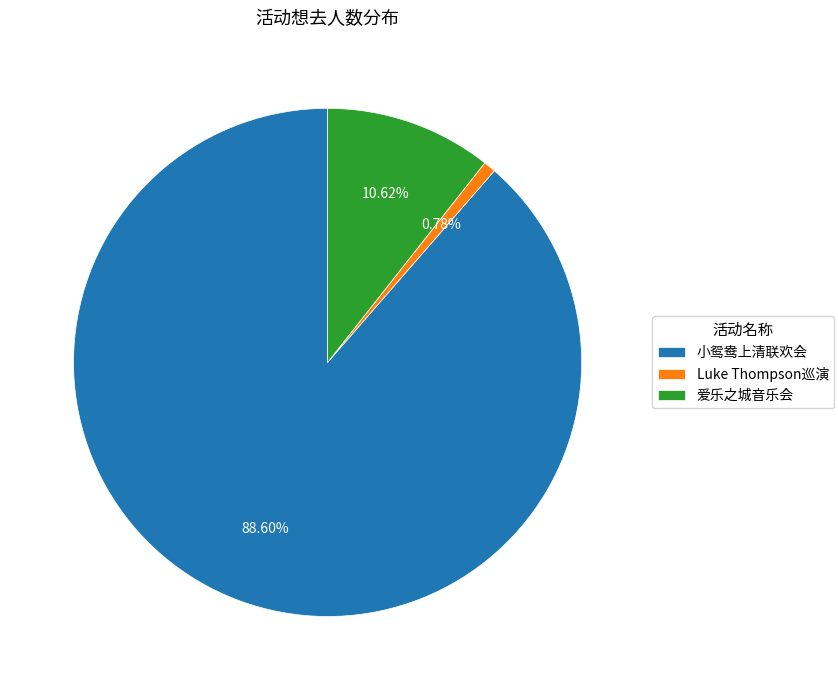

Which has a higher value, 爱乐之城音乐会 or 小鸳鸯上清联欢会?

小鸳鸯上清联欢会